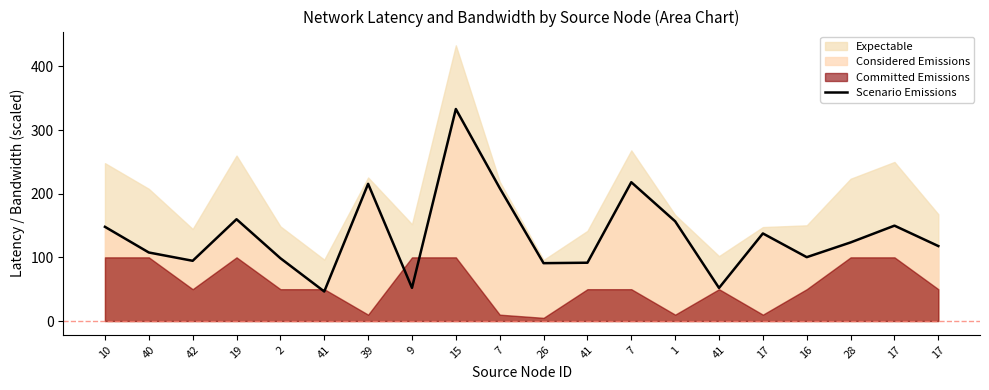

What is the change in value from 2 to 17?

+51.2